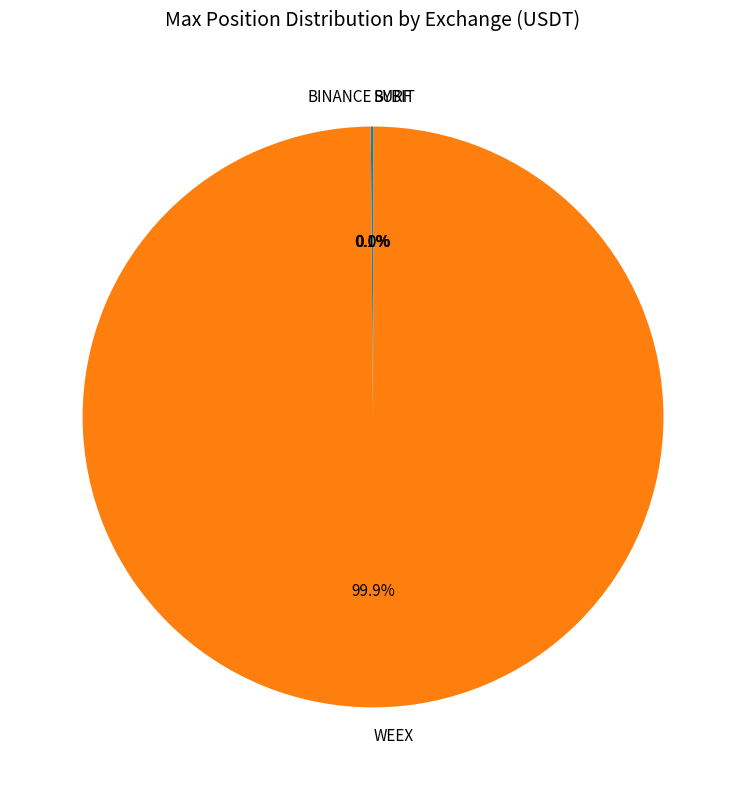

Which slice is the largest?

WEEX